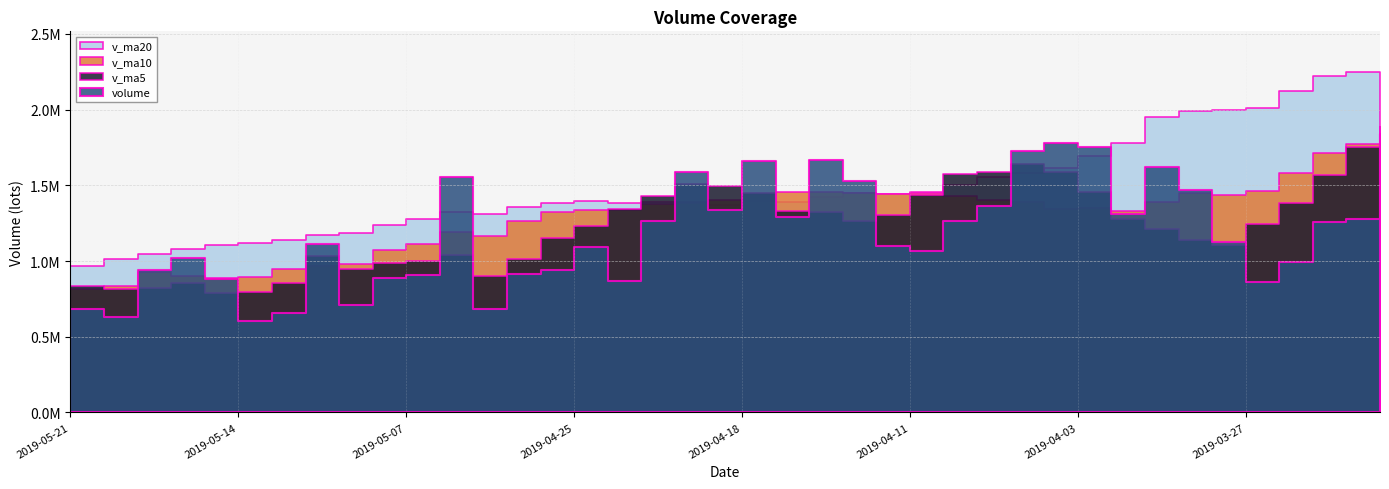

Is it true that volume equals 826564.2 at 2019-04-03?

False